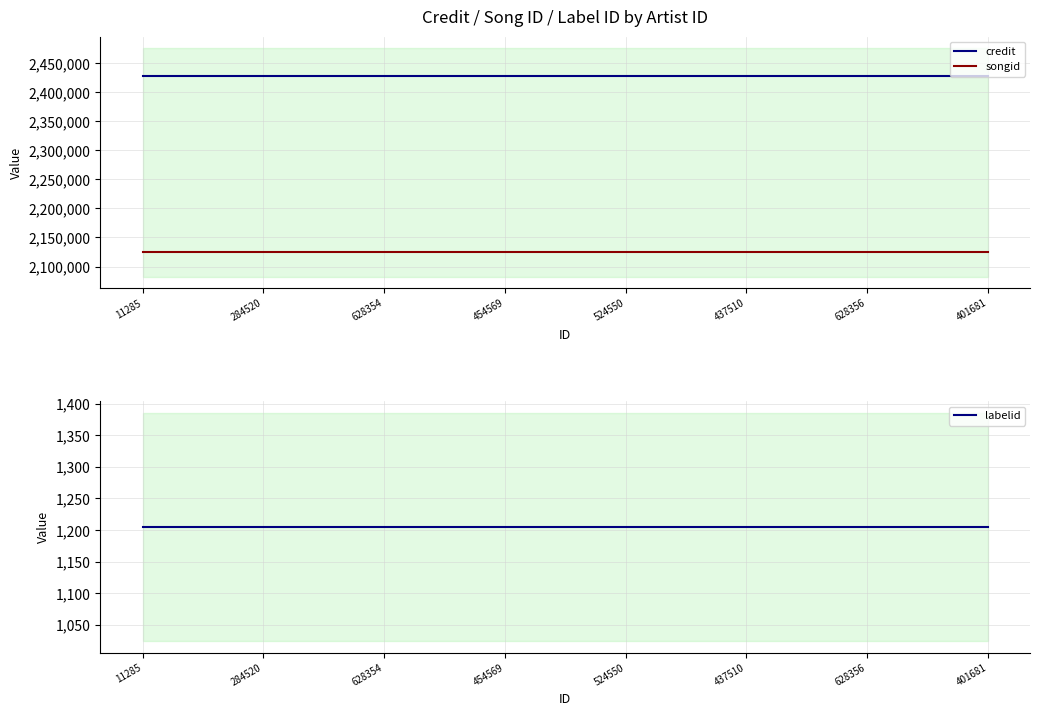

What are all the series names shown in the legend?

credit, songid, labelid